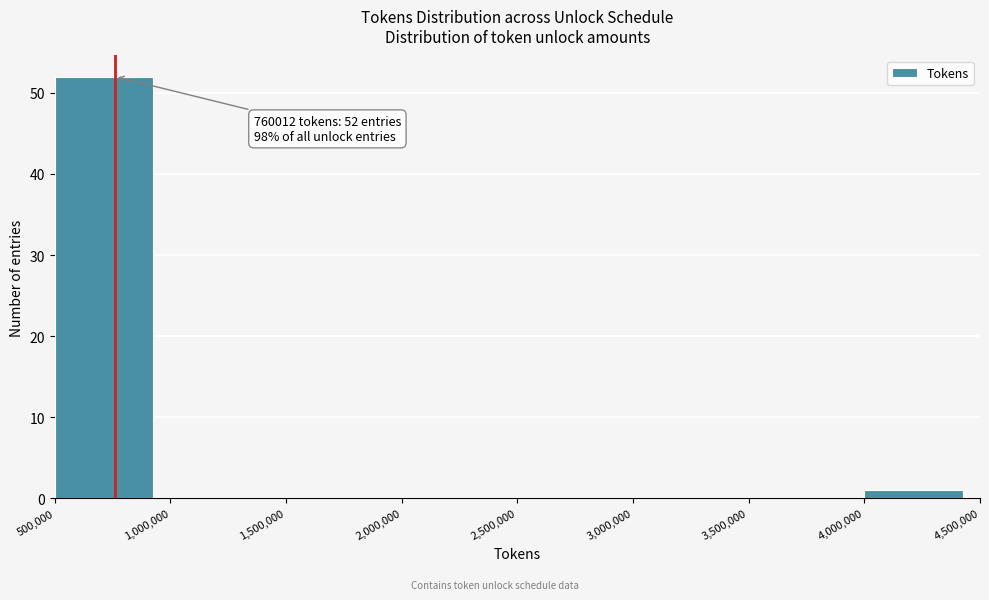

Which range on the x-axis has the tallest bar?

500,000 to 1,000,000